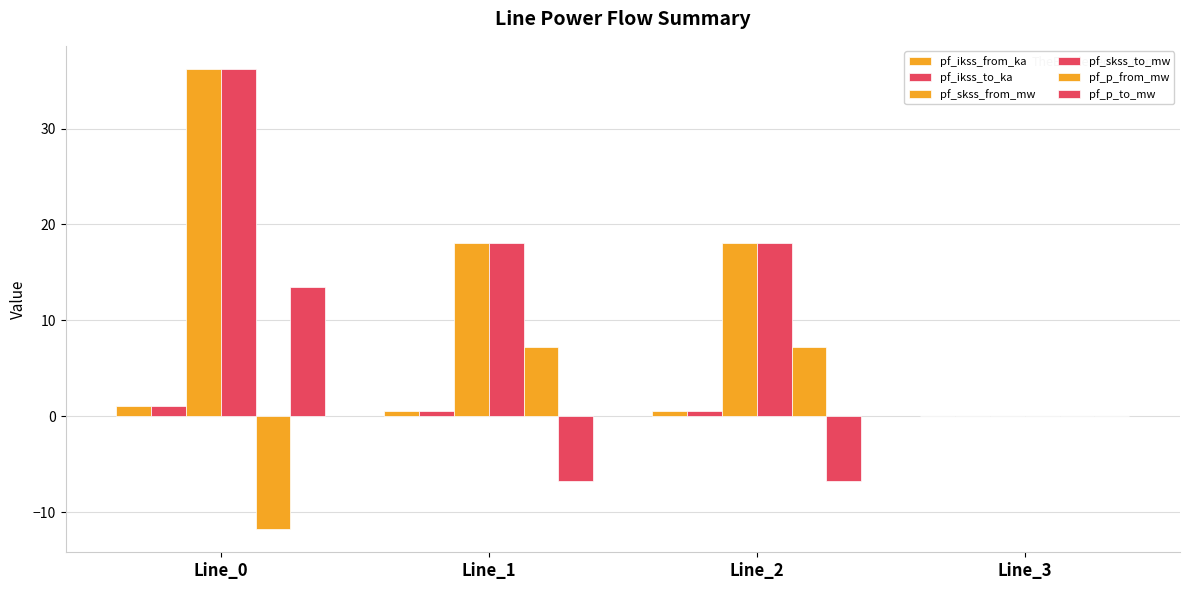

Are the bars grouped side by side (vs. stacked)?

Yes